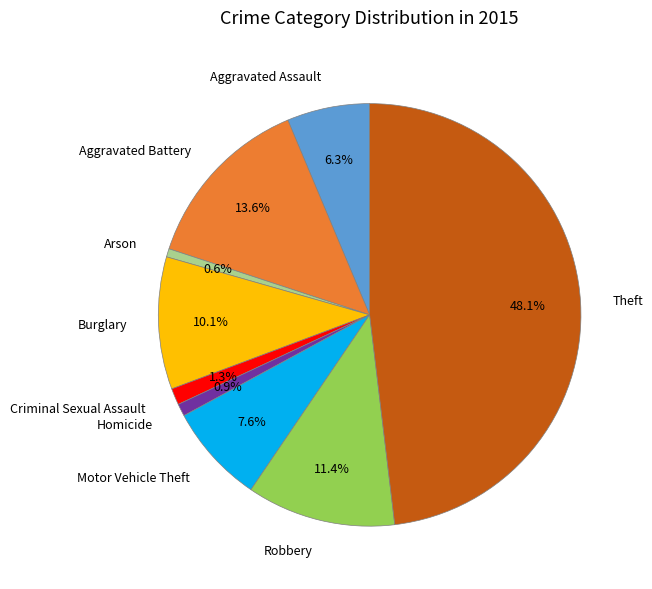

Count the number of slices in the pie.

9